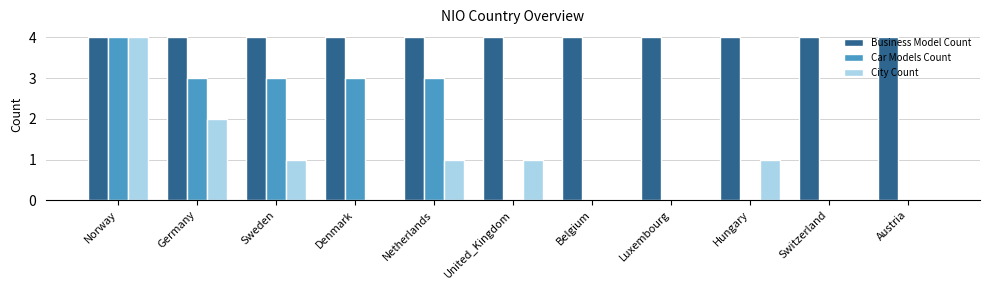

What is the approximate value of Car Models Count at Netherlands?

3